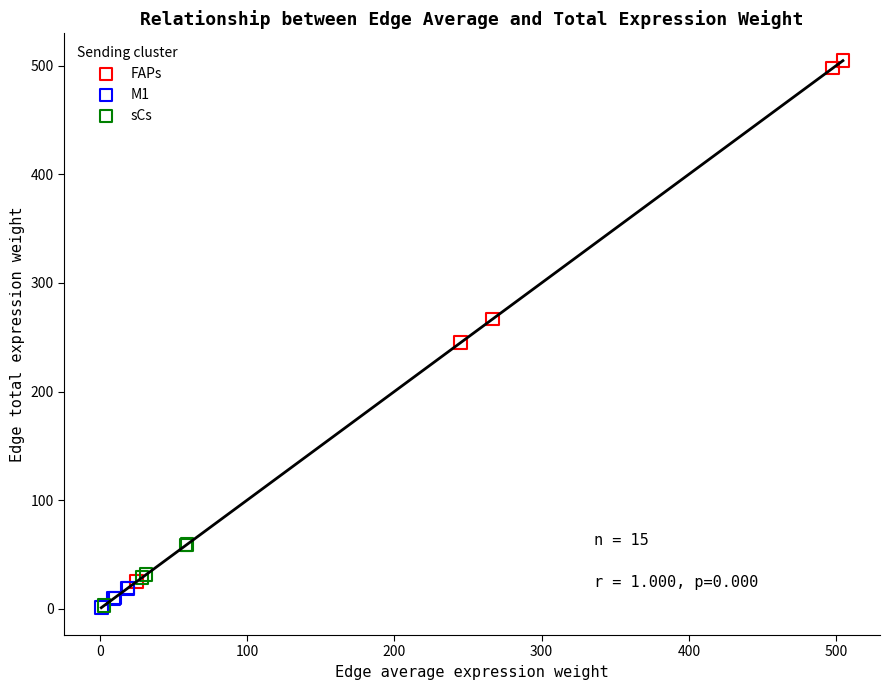

Which series has the largest Y range (max minus min)?

FAPs